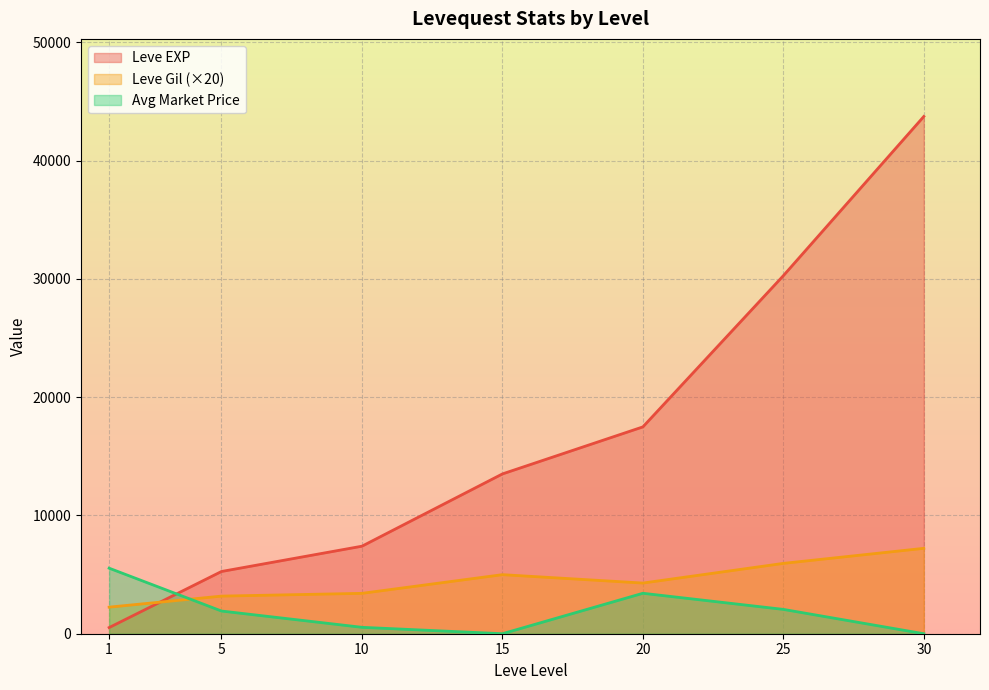

What is the total value across all series at 20?

25189.3